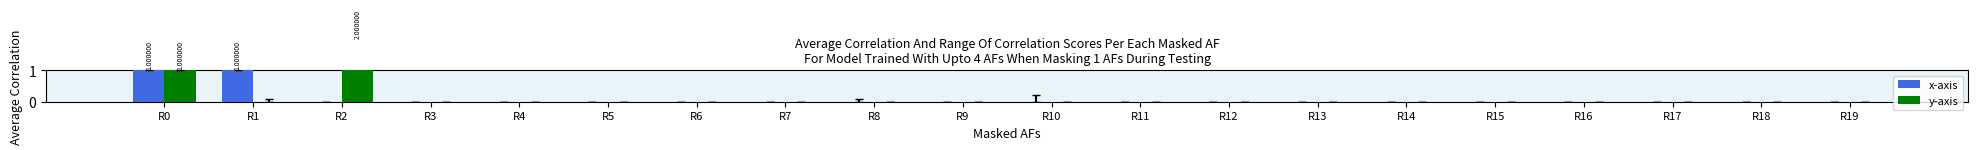

How many distinct data groups are displayed?

2